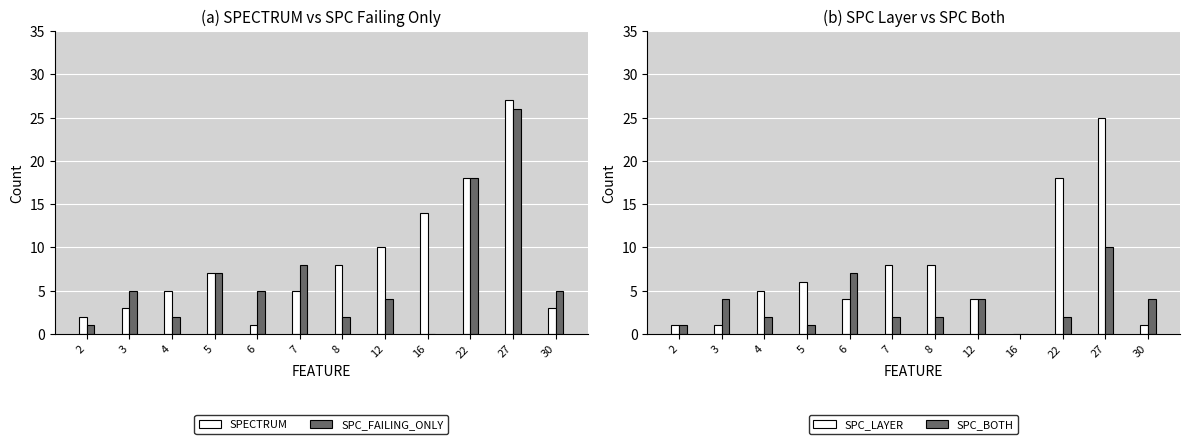

At which category is the sum across all series the highest?

27